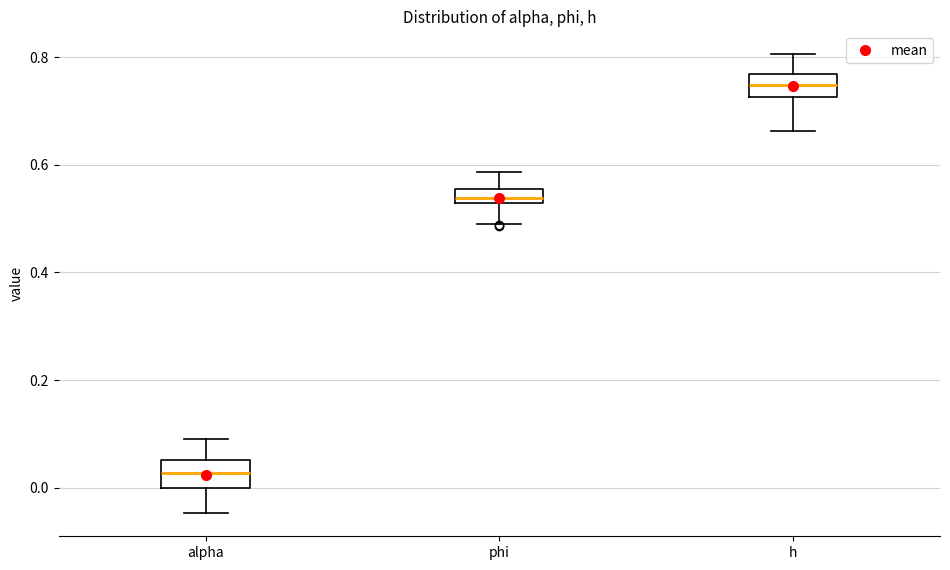

Which box's median line is the highest?

h